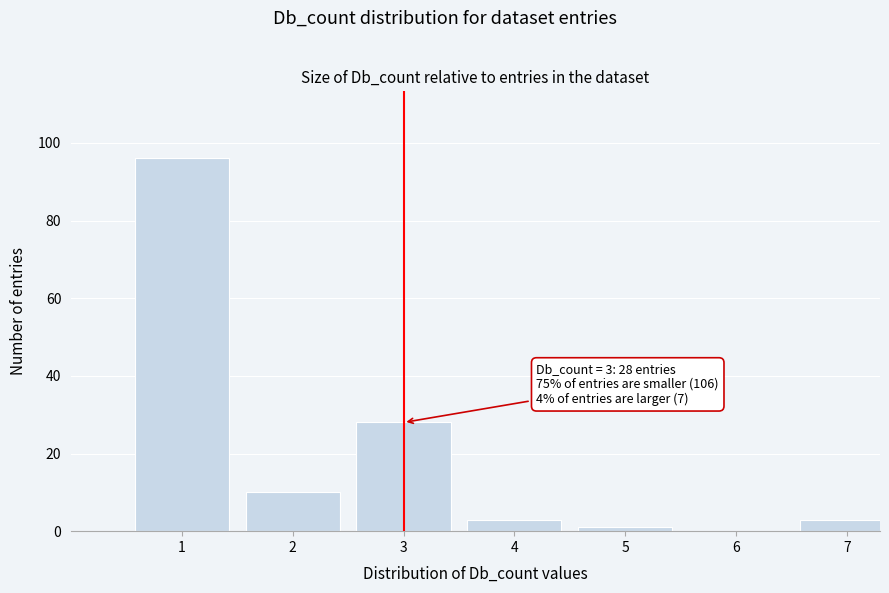

Reading right to left, transcribe all the data shown in this chart.

7=3	6=0	5=1	4=3	3=28	2=10	1=96